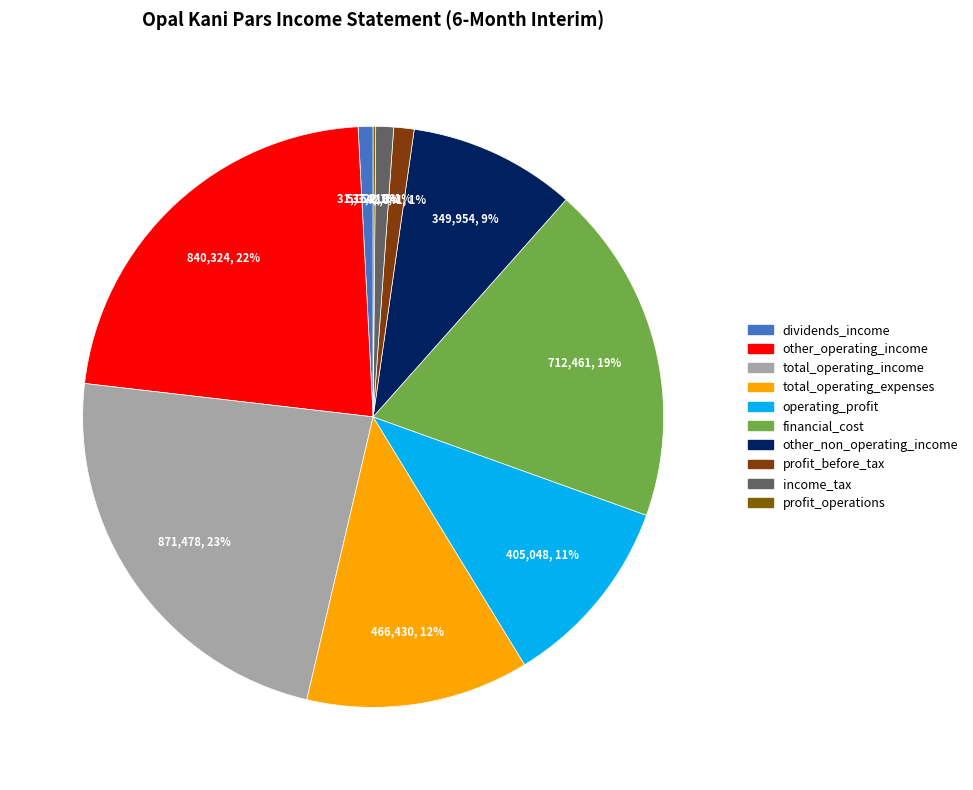

What percentage is the dividends_income slice, to the nearest percent?

1%